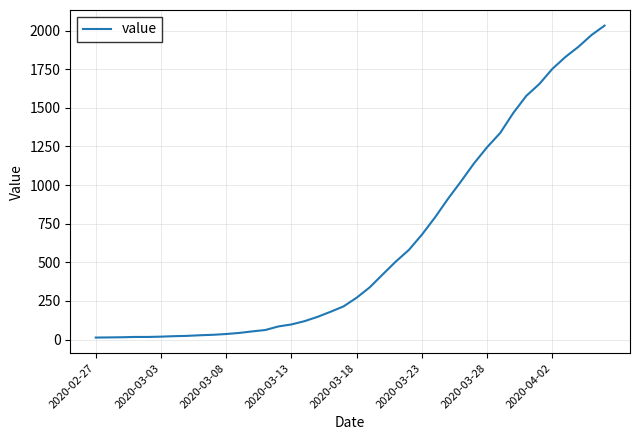

What is the maximum value shown in the chart?

2032